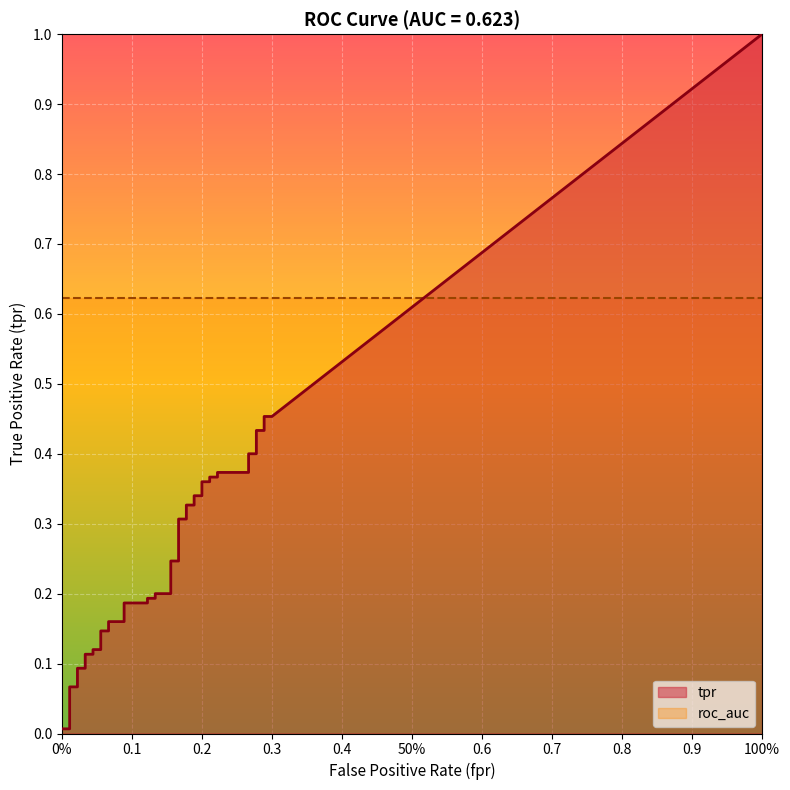

Which series changed the most between 12 and 24?

tpr